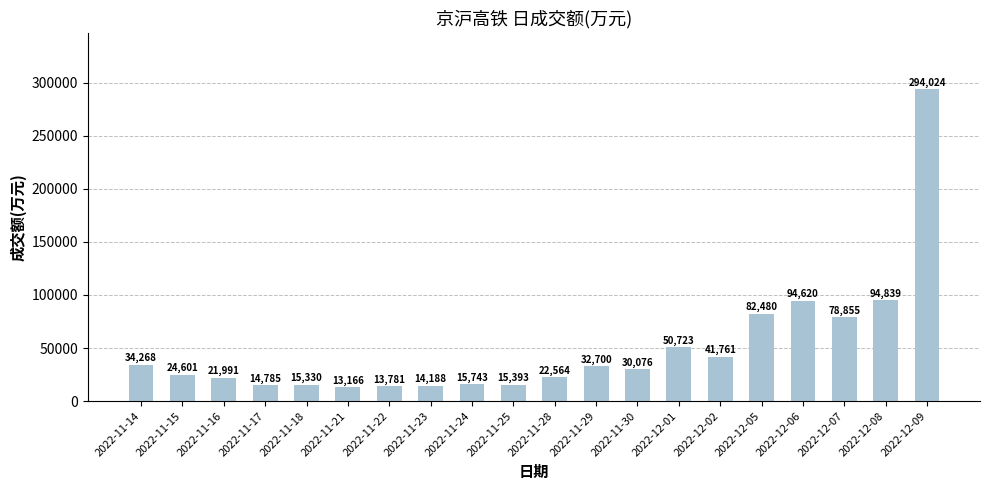

True or false: the data shows 32700 at 2022-11-29.

True